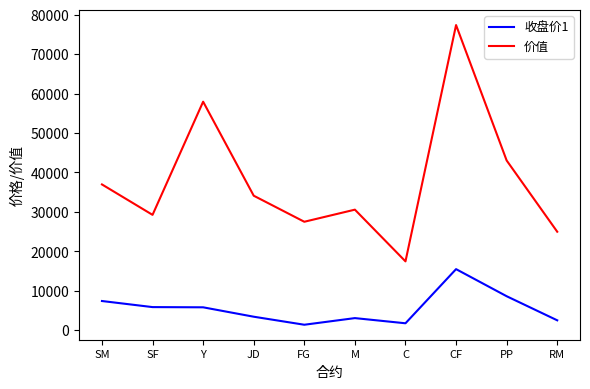

Which series has the widest spread of values?

价值